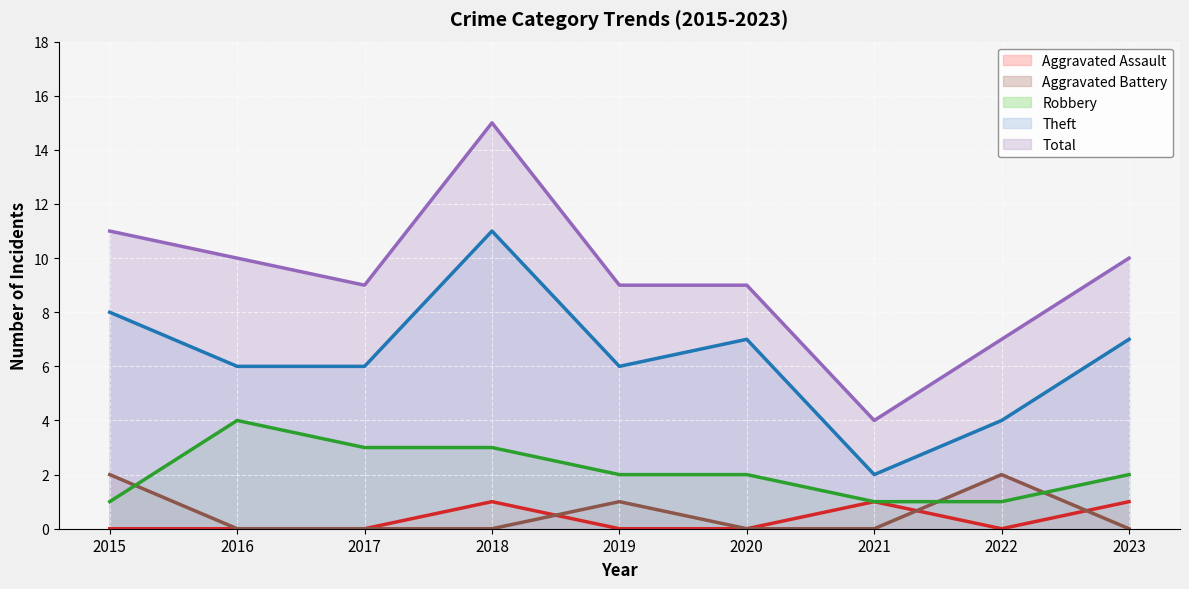

Between 2016 and 2018, which series saw the biggest shift?

Theft